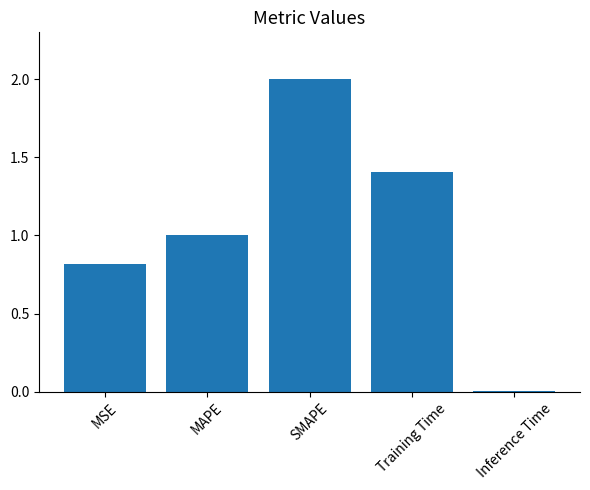

What is the change in value from SMAPE to Inference Time?

-2.0